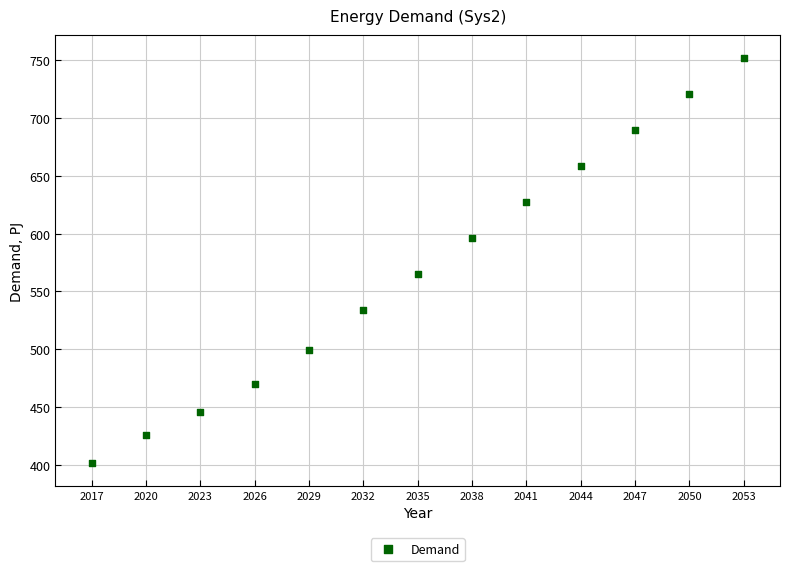

What is the range of Y values (max minus min)?

350.5